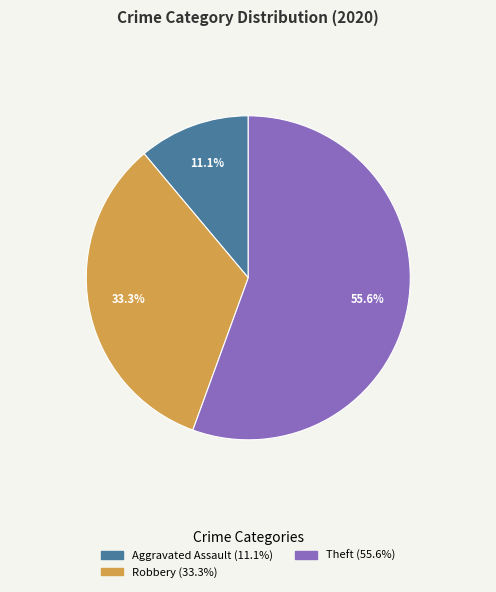

How many slices are in this pie chart?

3